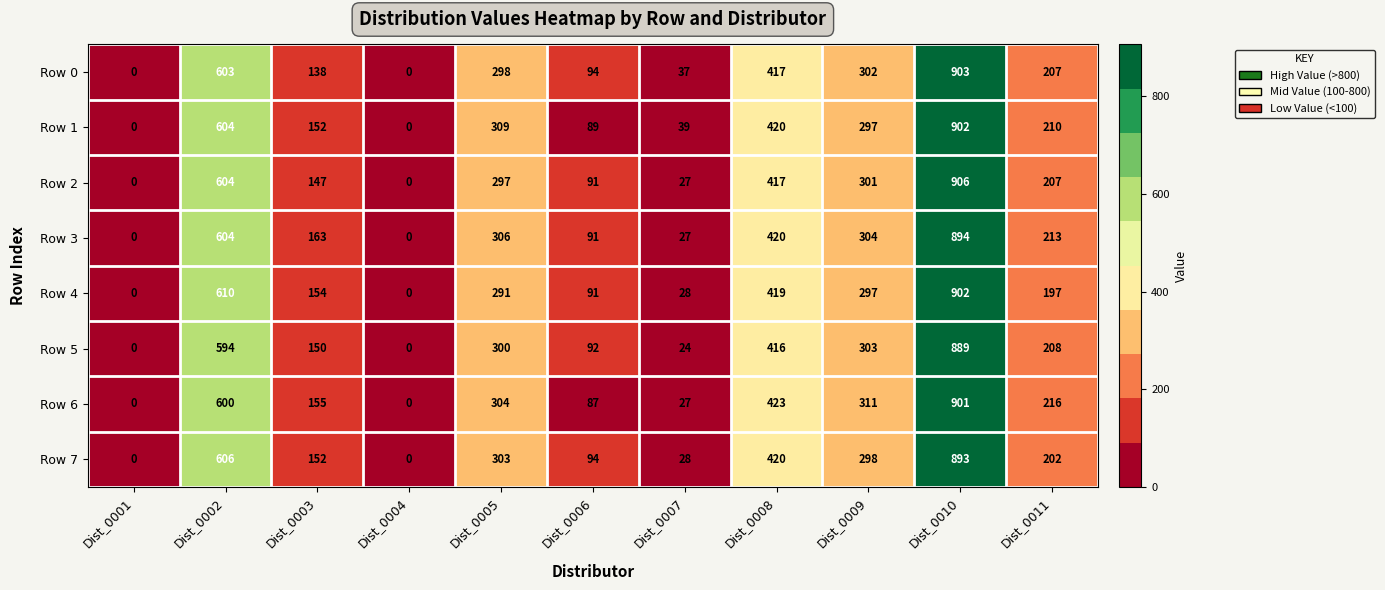

How many values in the Row 1 series are below 210?

5